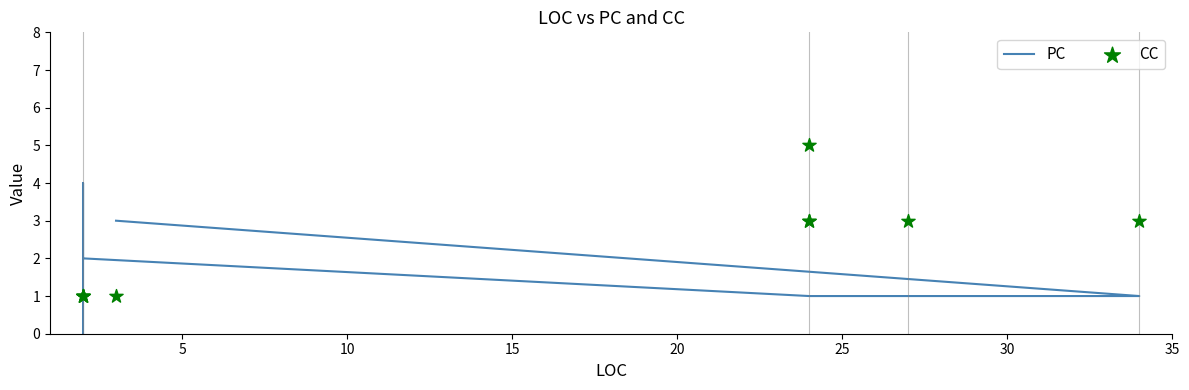

Which series has the largest total across all categories?

CC